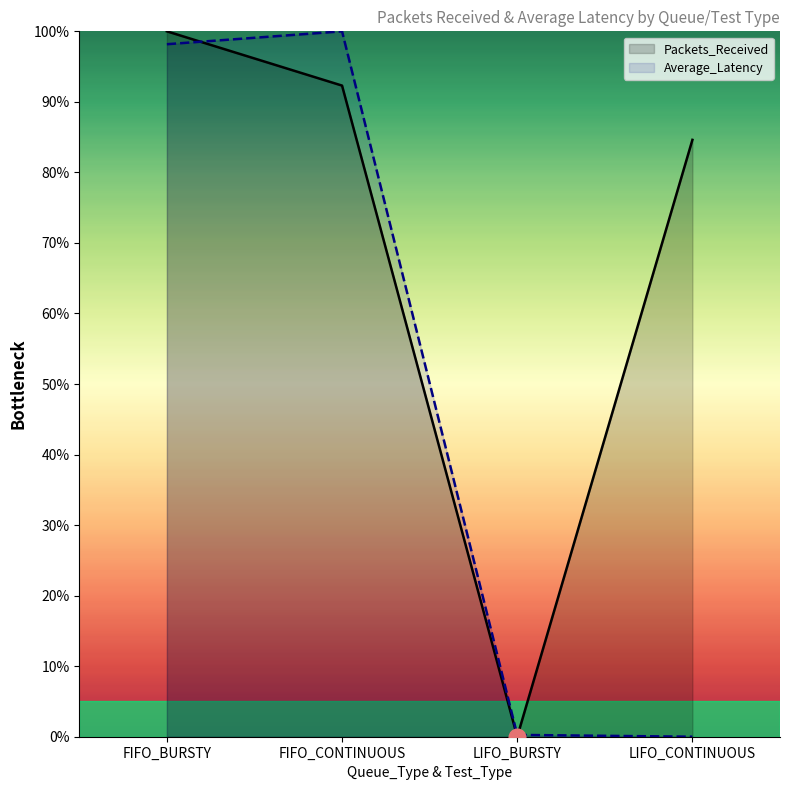

What is the difference between the maximum and minimum values in the Packets_Received series?

100.0